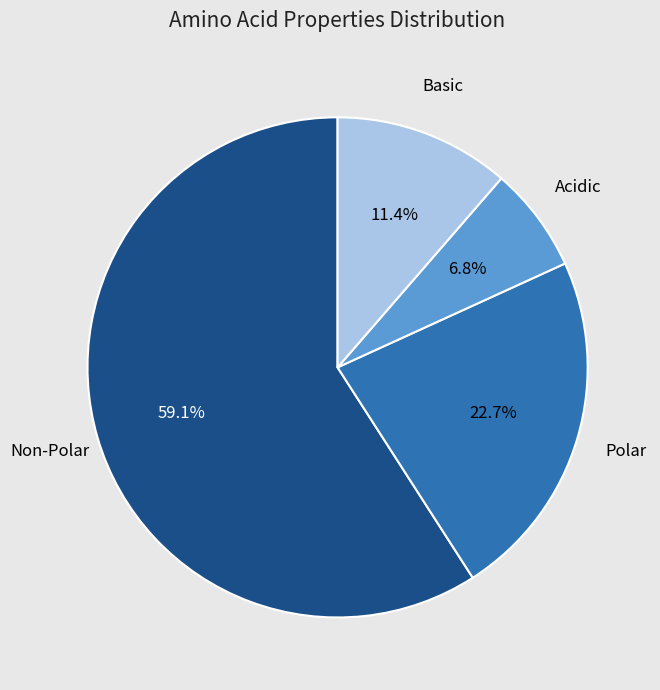

To the nearest percent, what is the difference between the largest and smallest slice percentages?

52%